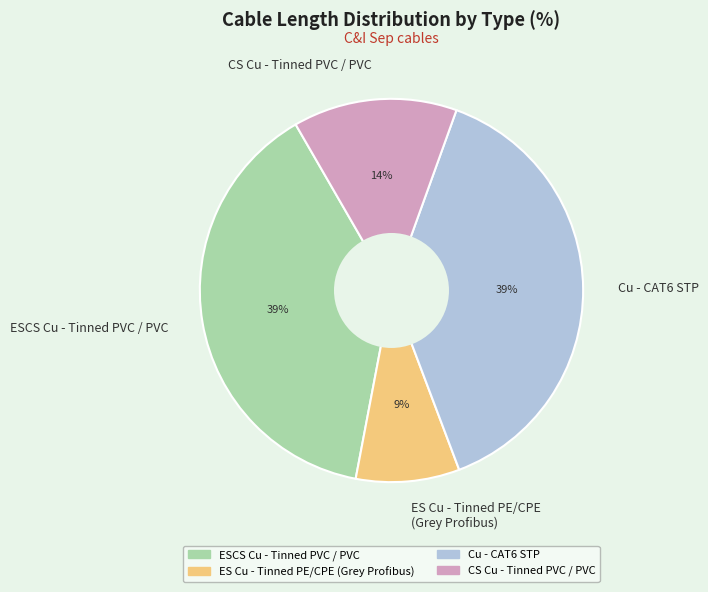

To the nearest percent, what is the difference between the largest and smallest slice percentages?

30%